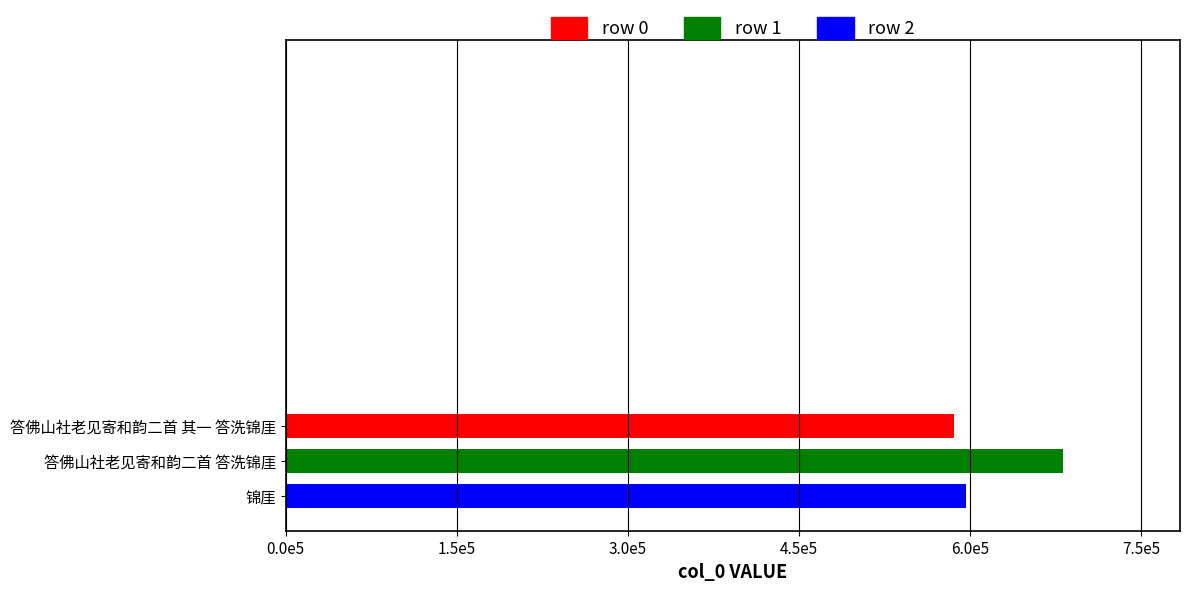

Rank the categories by value from lowest to highest.

答佛山社老见寄和韵二首 其一 答洗锦厓, 锦厓, 答佛山社老见寄和韵二首 答洗锦厓